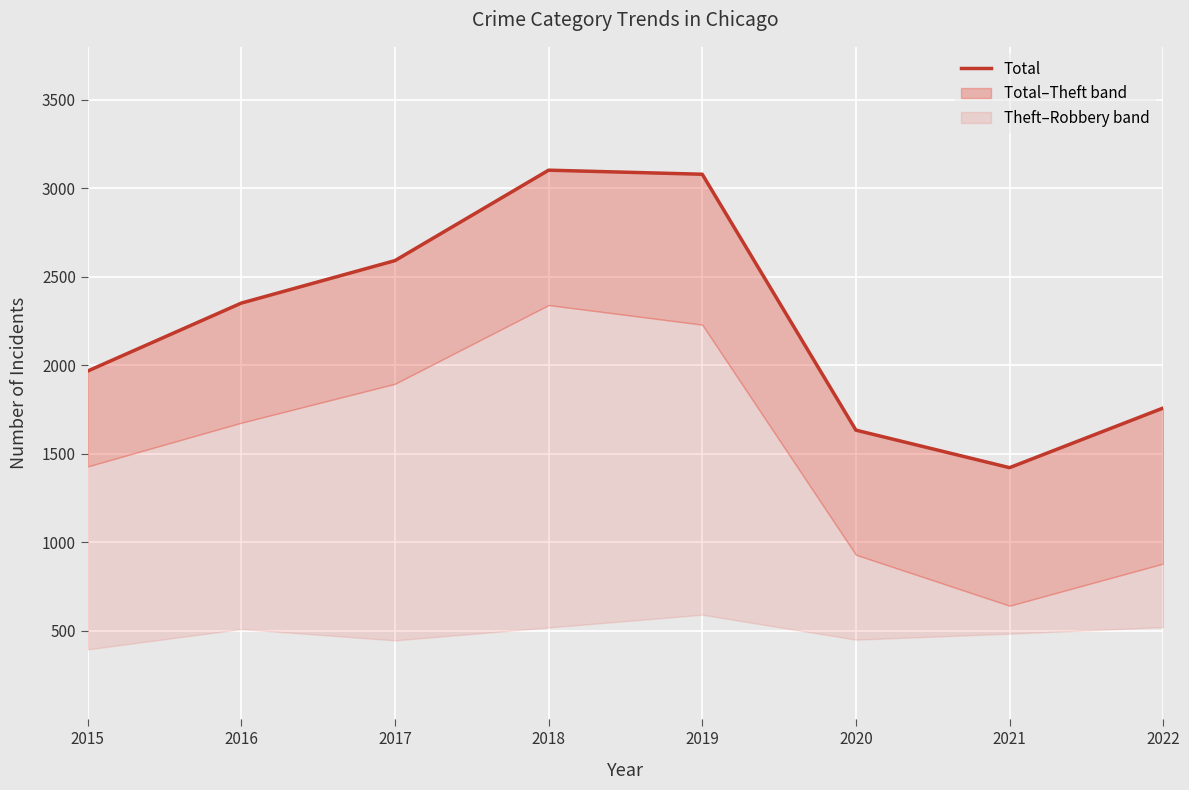

The chart shows a value of 2592 at 2017. True or false?

True